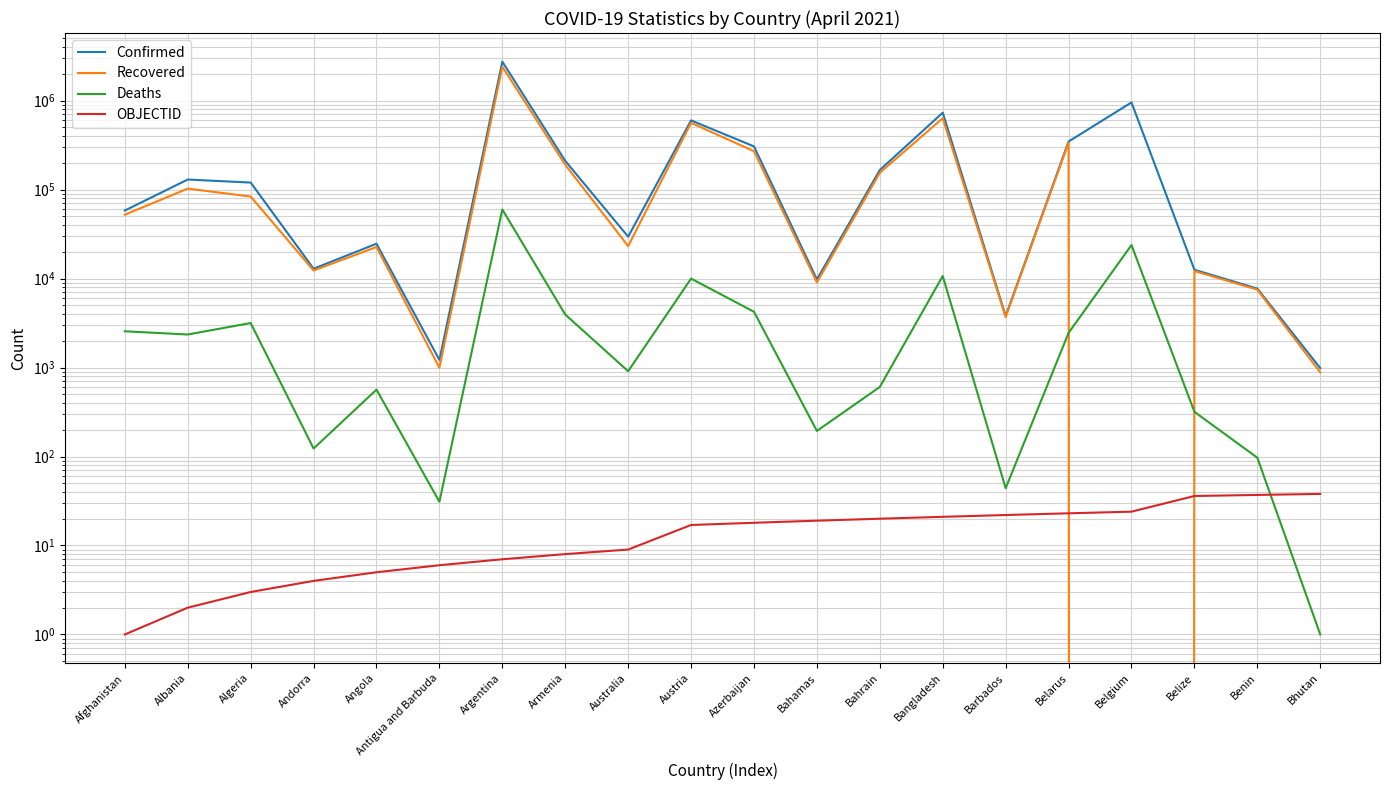

True or false: Recovered and Deaths intersect in this chart.

True